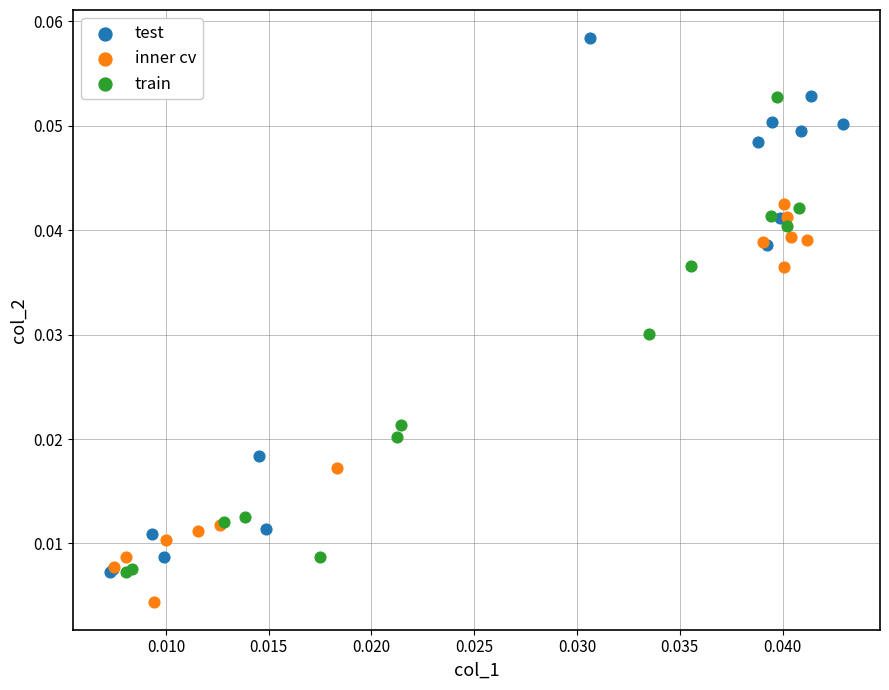

Which series contains the lowest Y value?

inner cv